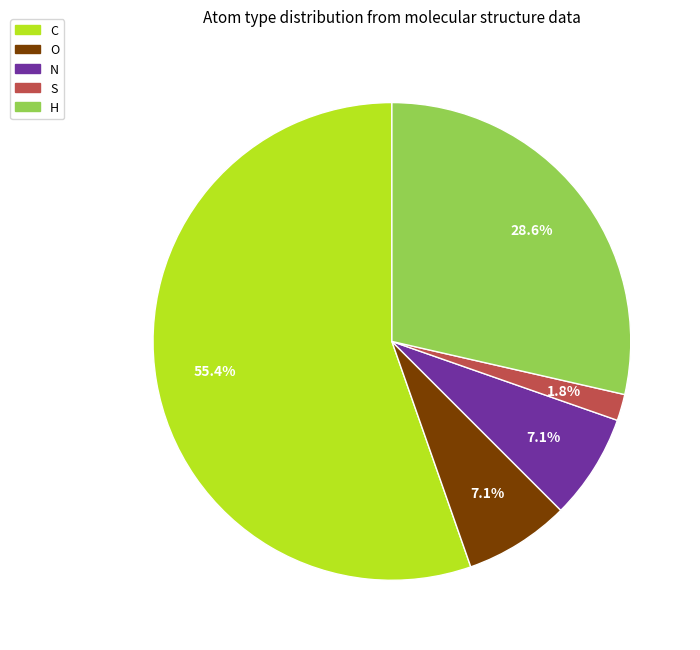

Which category has the biggest portion of the pie?

C